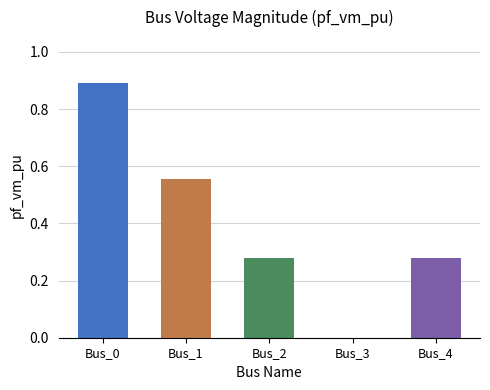

The value at Bus_2 is 0.1. True or false?

False